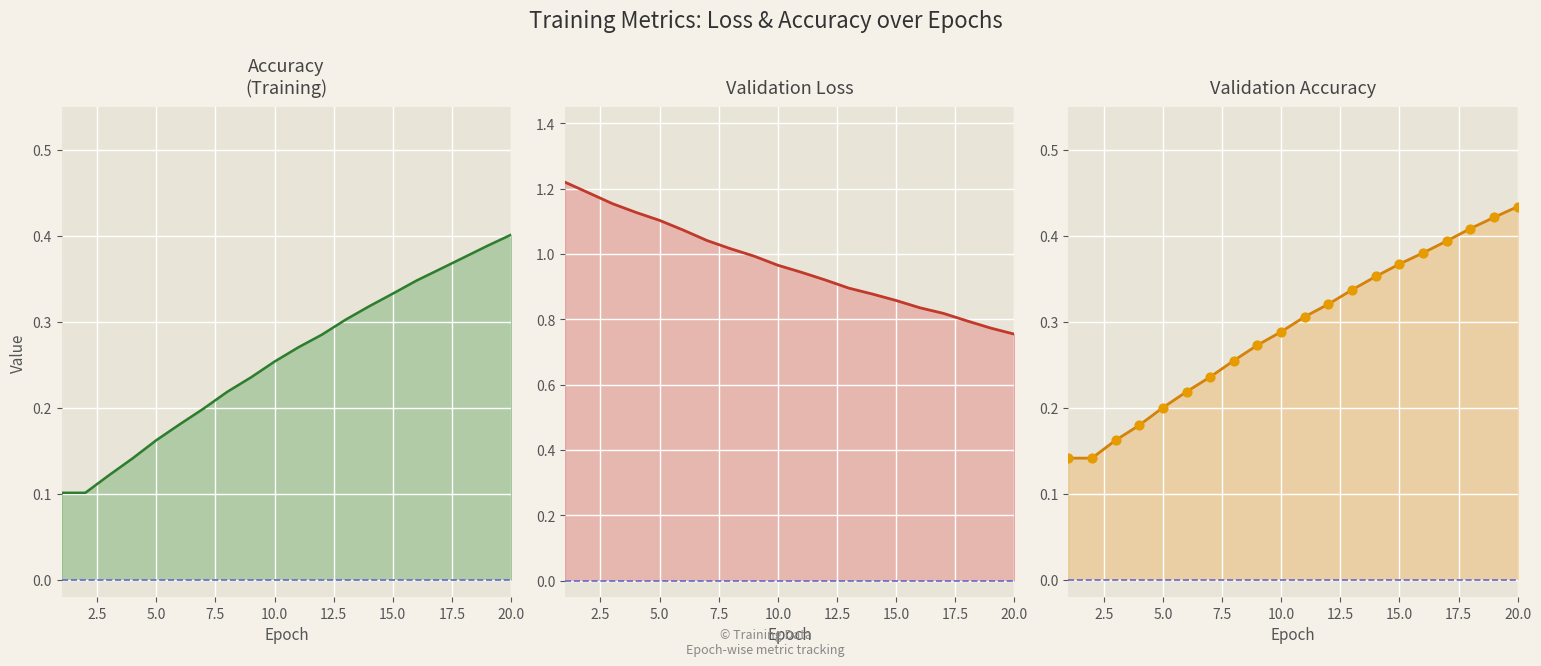

Which series has the largest total across all categories?

val_loss